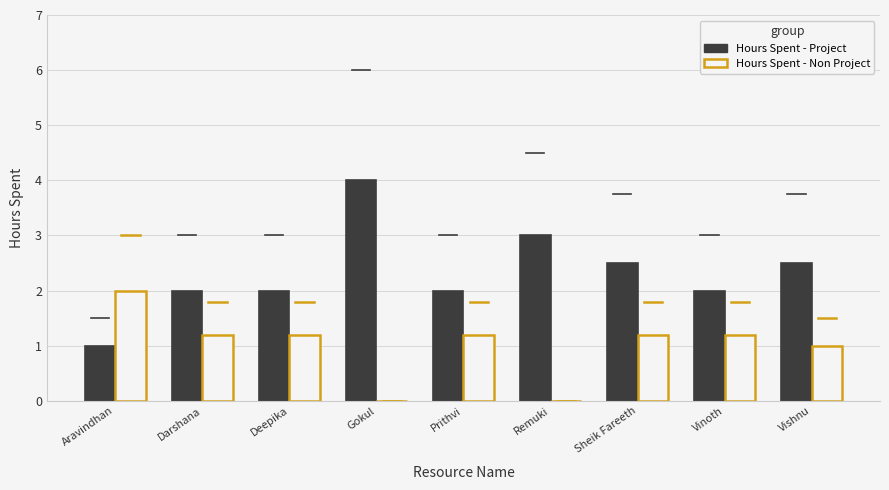

Read the Hours Spent - Project value at Gokul.

4.0